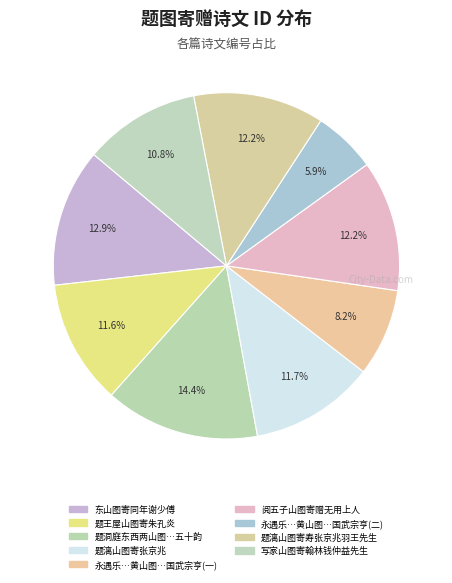

Does any single category account for the majority?

No